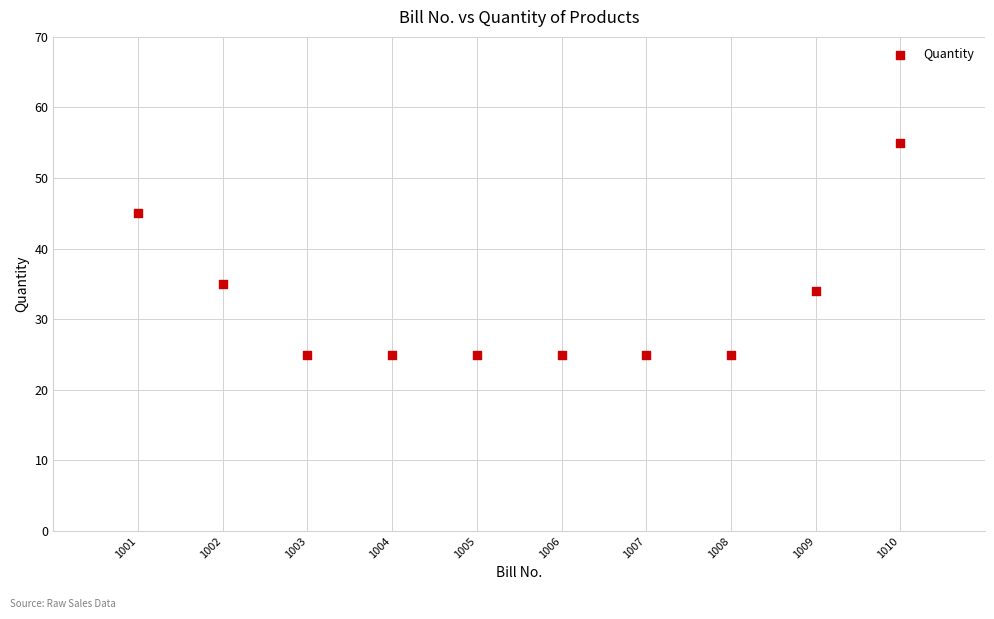

What is the range of Y values (max minus min)?

30